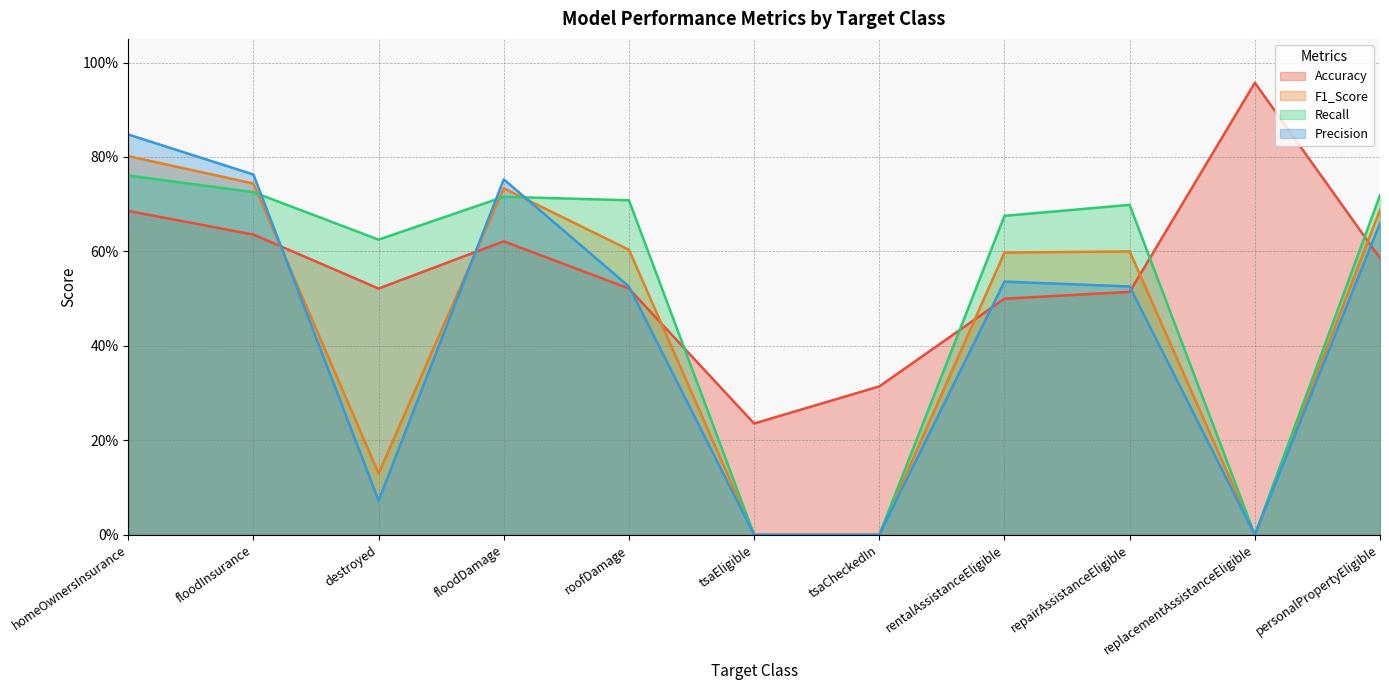

True or false: Accuracy has more than 1 interior local peaks.

True